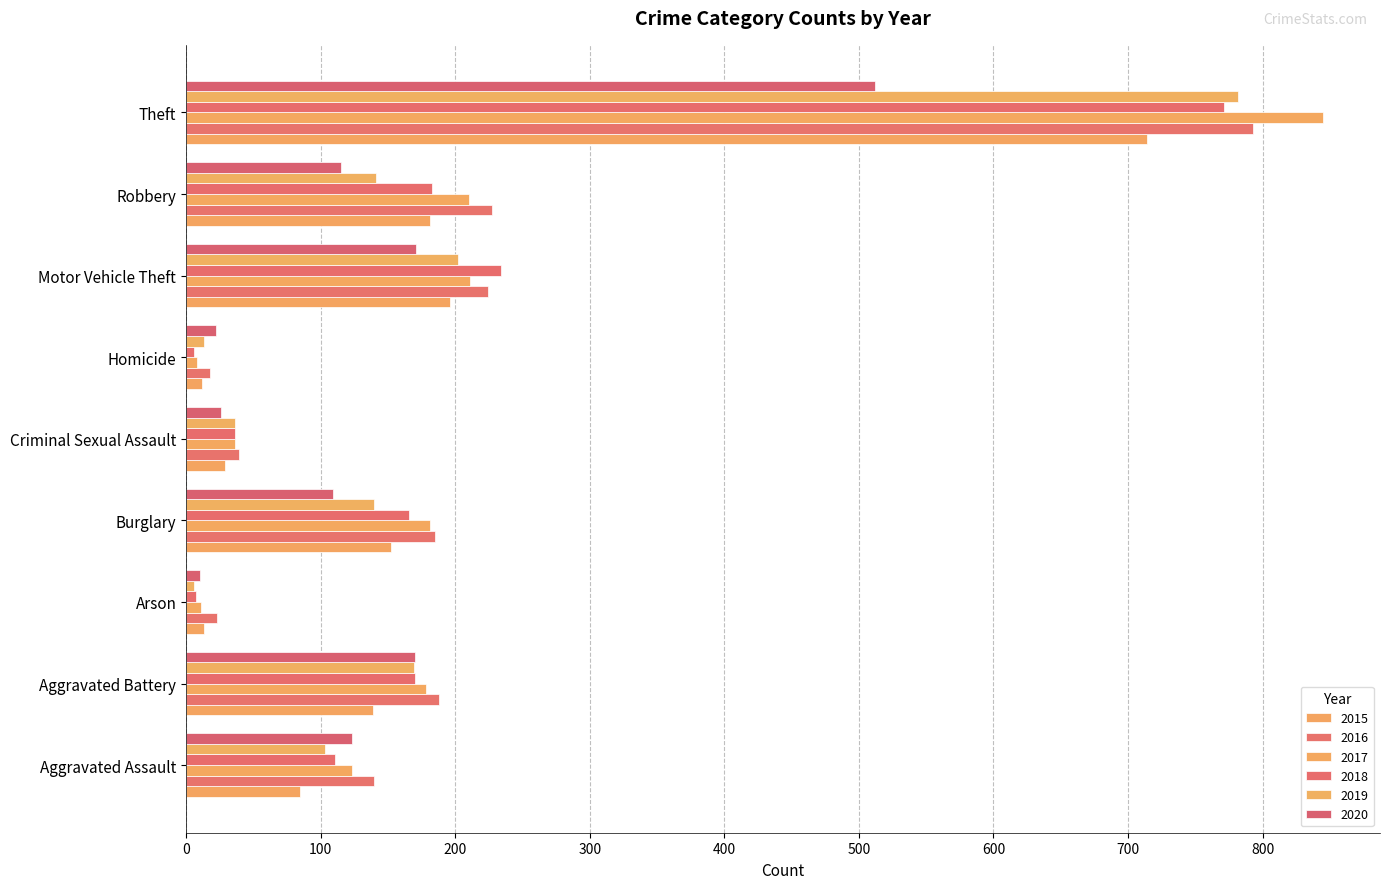

Reading left to right, transcribe all the data shown in this chart.

2015: 85	139	13	152	29	12	196	181	714
2016: 140	188	23	185	39	18	224	227	793
2017: 123	178	11	181	36	8	211	210	845
2018: 111	170	7	166	36	6	234	183	771
2019: 103	169	6	140	36	13	202	141	782
2020: 123	170	10	109	26	22	171	115	512